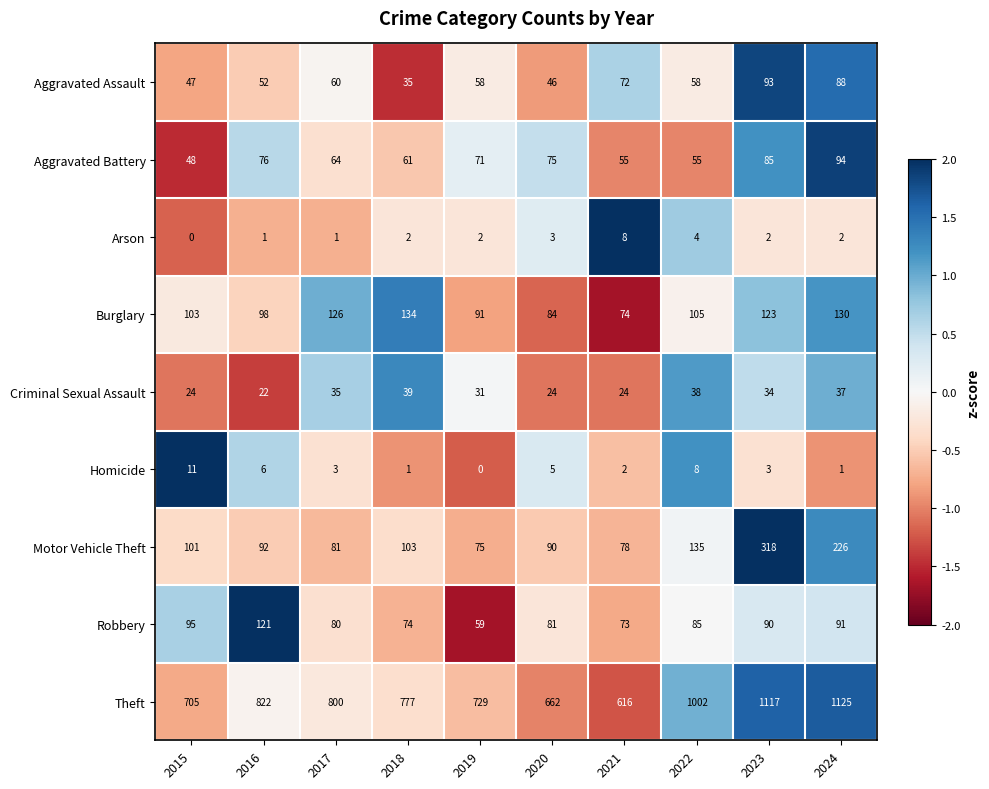

What is the sum of all Aggravated Assault values?

609